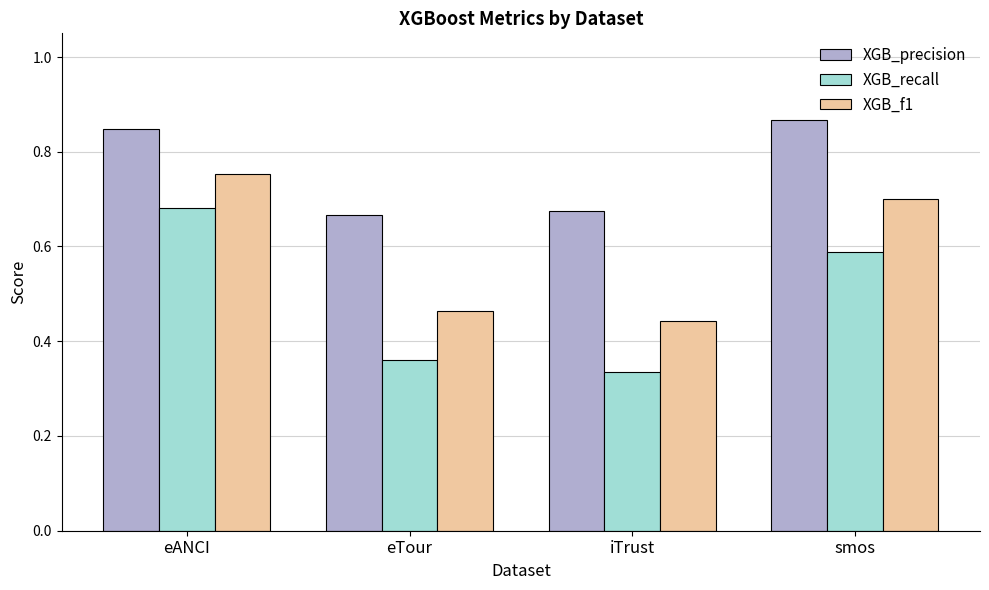

Which series has the largest range (max minus min)?

XGB_recall